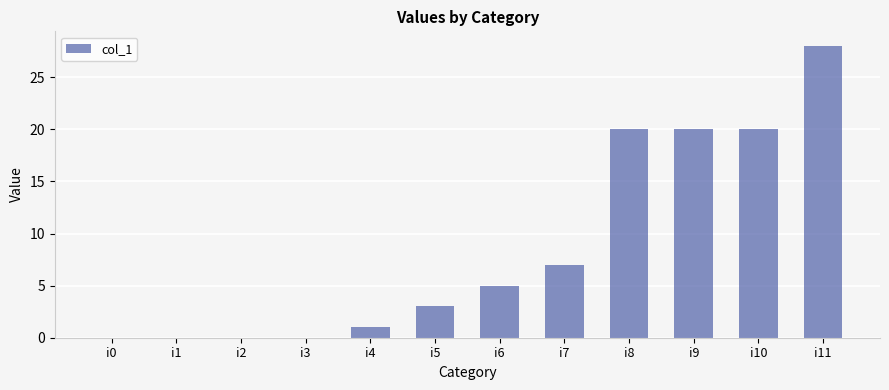

The chart shows a value of 7 at i7. True or false?

True